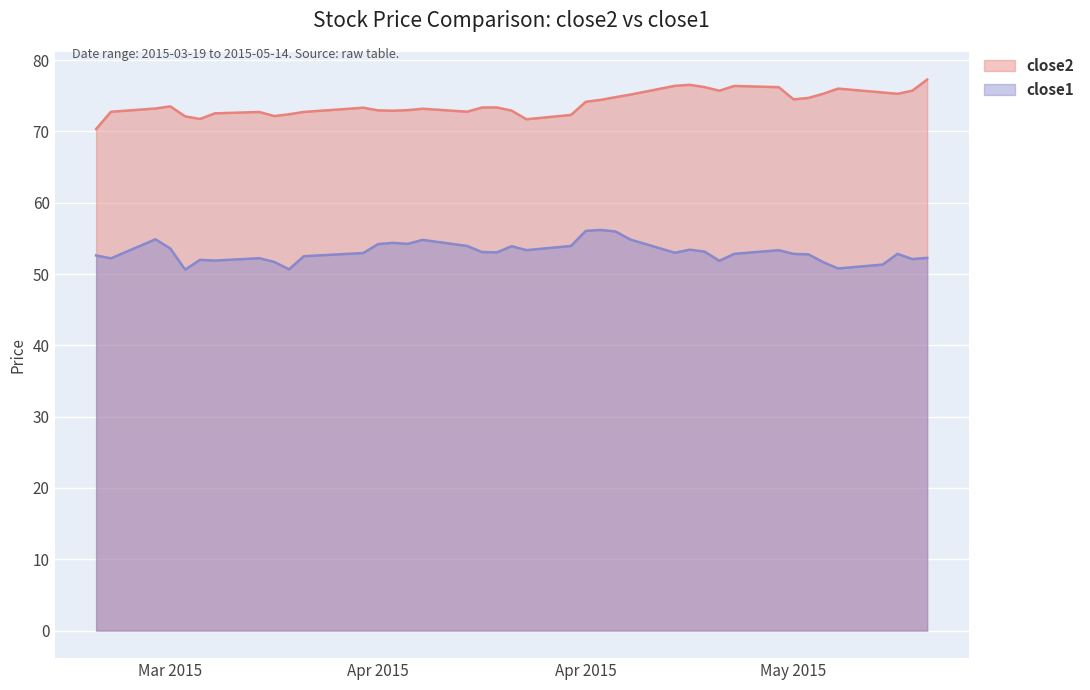

Reading left to right, transcribe all the data shown in this chart.

close2: 70.3	72.8	73.2	73.5	72.1	71.7	72.5	72.7	72.2	72.4	72.7	73.3	73.0	72.9	73.0	73.2	72.8	73.4	73.4	72.9	71.7	72.3	74.2	74.4	74.8	75.2	76.4	76.5	76.2	75.7	76.4	76.2	74.5	74.7	75.3	76.0	75.5	75.3	75.7	77.3
close1: 52.6	52.2	54.9	53.6	50.6	52.0	51.9	52.2	51.7	50.7	52.5	52.9	54.2	54.4	54.2	54.8	53.9	53.1	53.0	53.9	53.4	53.9	56.1	56.2	56.0	54.8	53.0	53.4	53.1	51.9	52.8	53.3	52.8	52.8	51.7	50.8	51.3	52.8	52.1	52.3